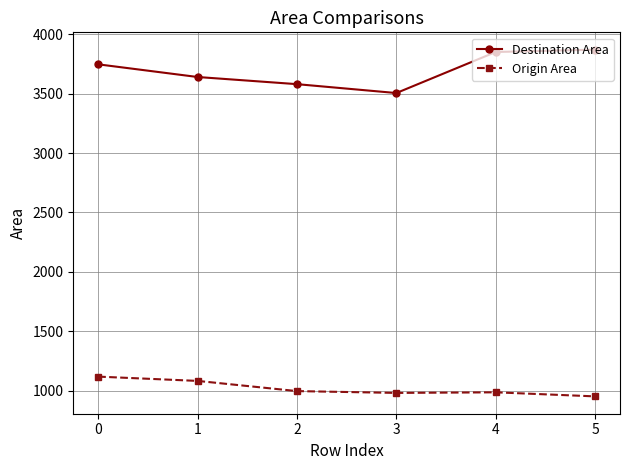

In Destination Area, how many points are lower than both neighbors (excluding endpoints)?

1